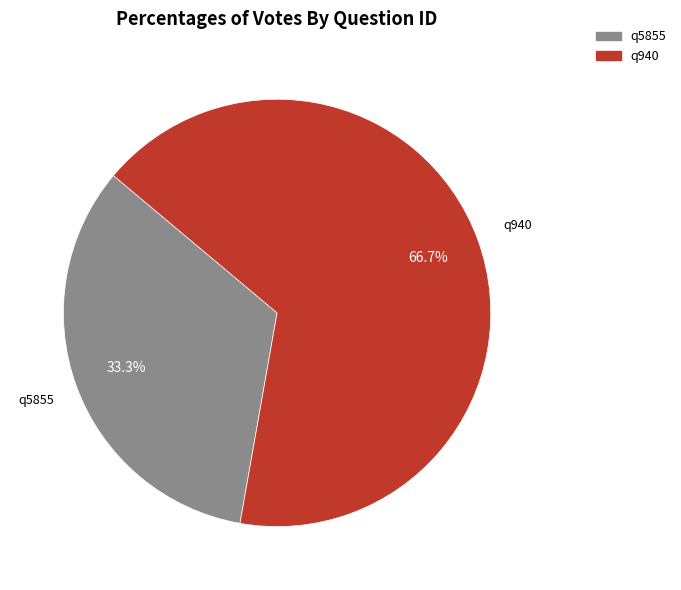

True or false: q5855 accounts for 33% of the total.

True